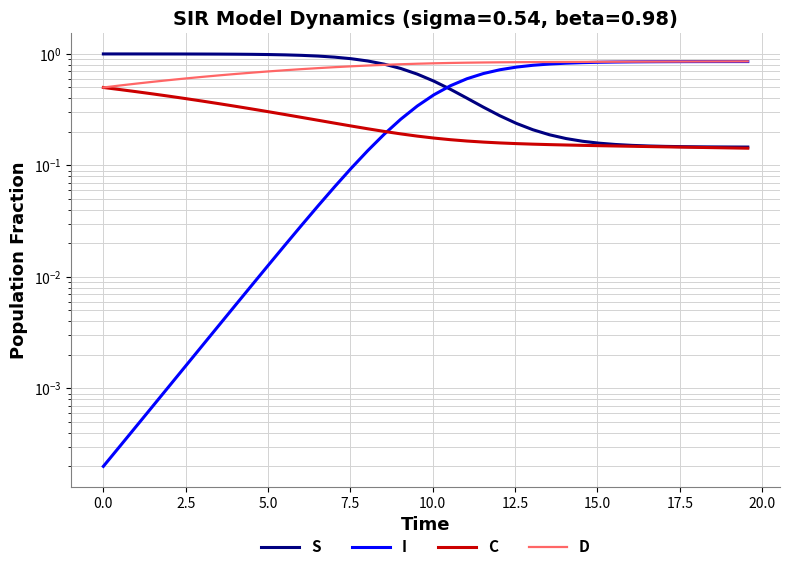

How many lines are shown in the chart?

4